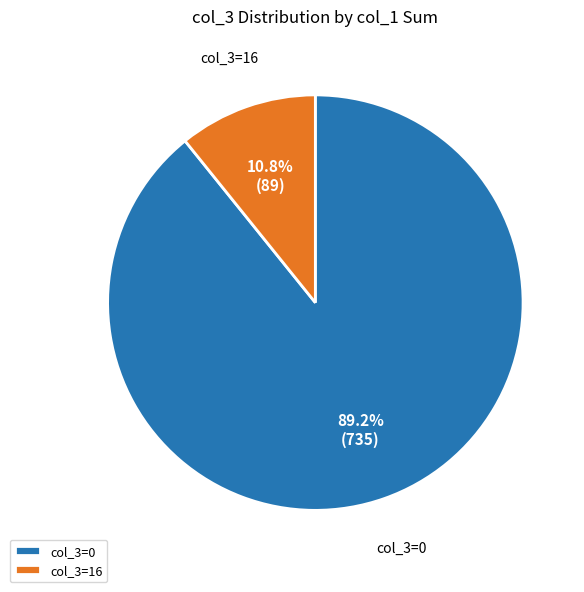

What is the ratio of the value at col_3=0 to the value at col_3=16?

8.3